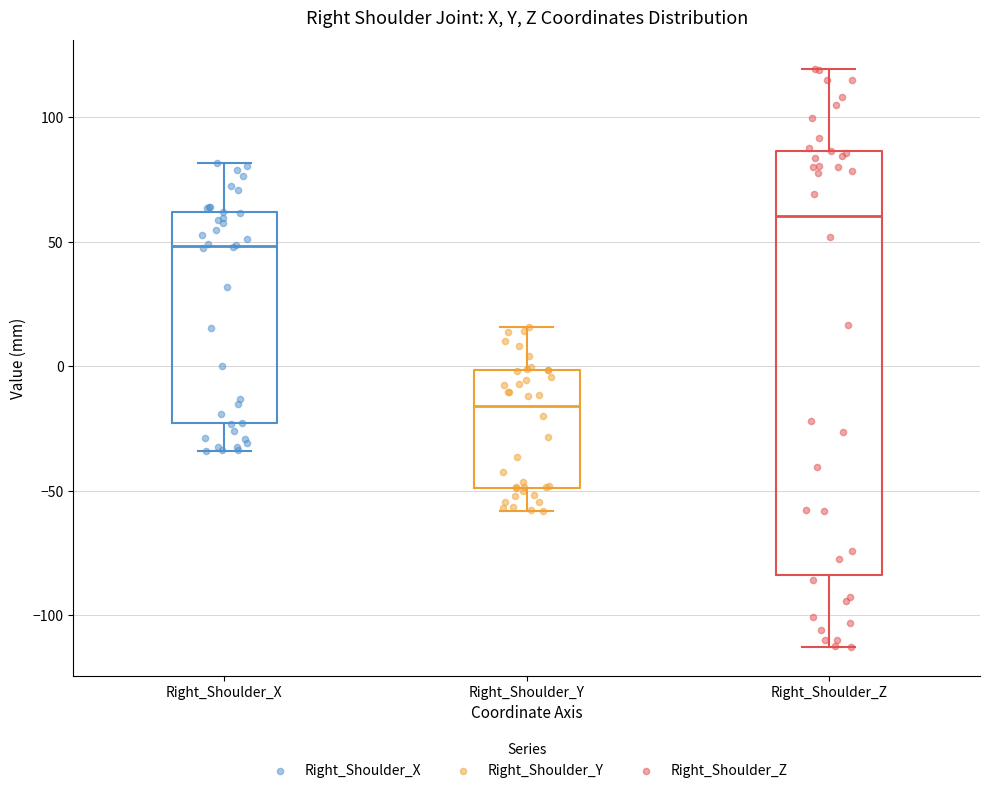

Which box's median line is the lowest?

Right_Shoulder_Y